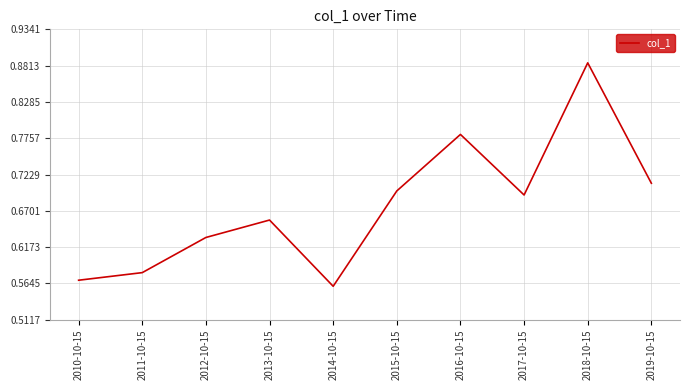

Between 2014-10-15 and 2019-10-15, which is larger?

2019-10-15